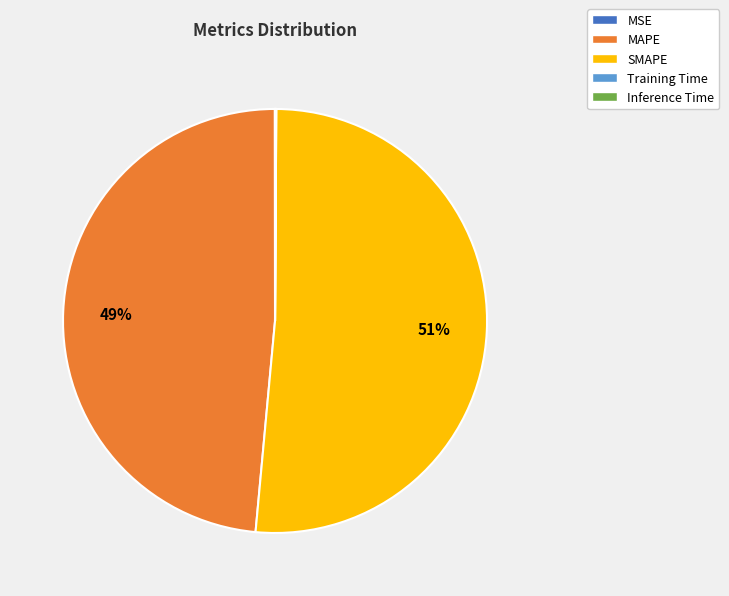

The SMAPE slice represents 51% of the pie. True or false?

True